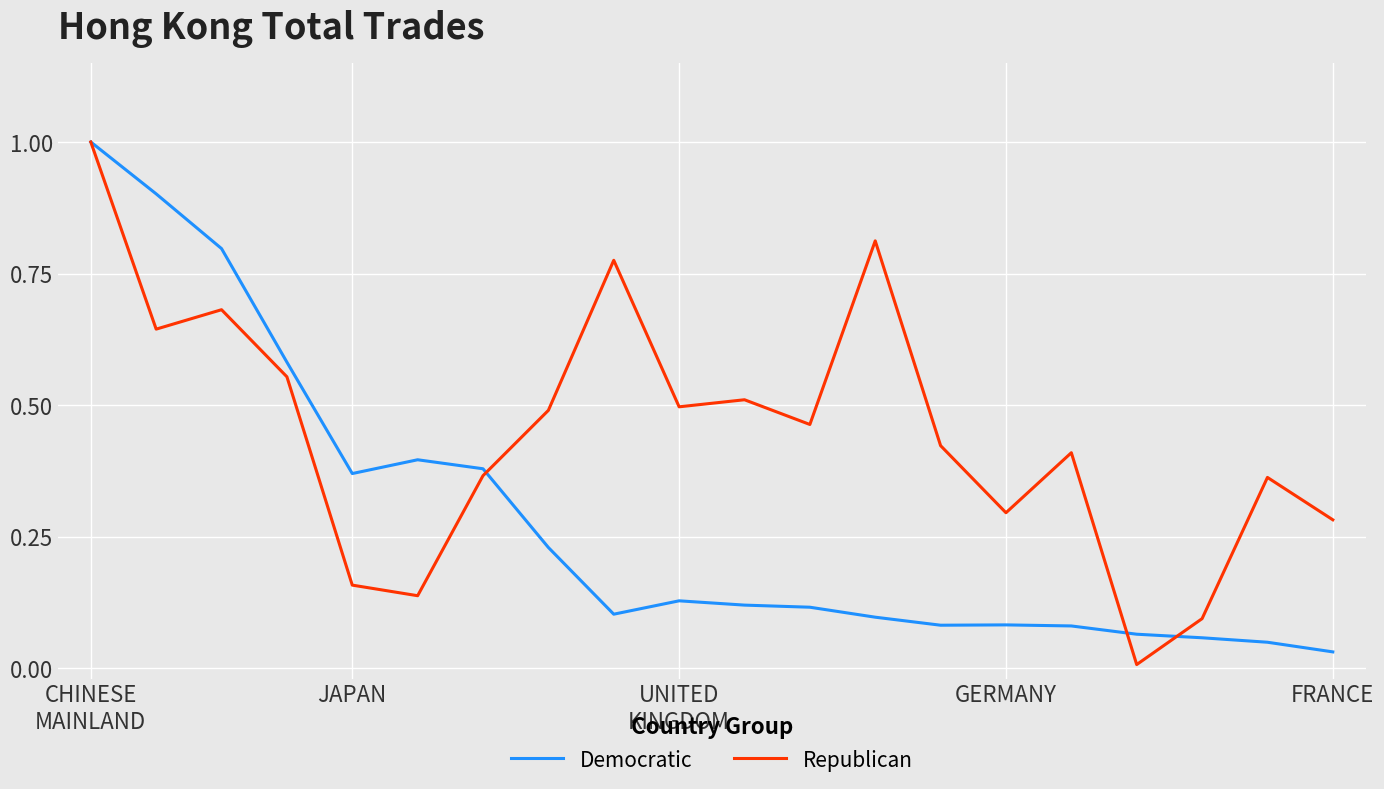

Rank the series by their average value, from highest to lowest.

Republican, Democratic